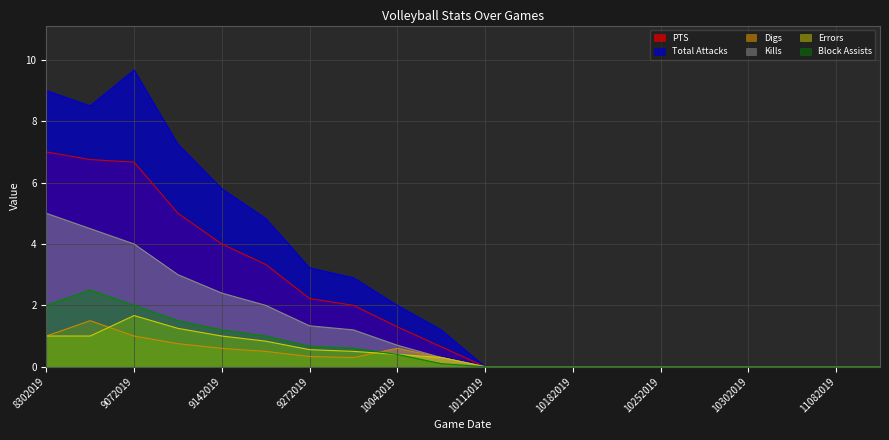

The value of Errors at 9272019 is 0.6. True or false?

True